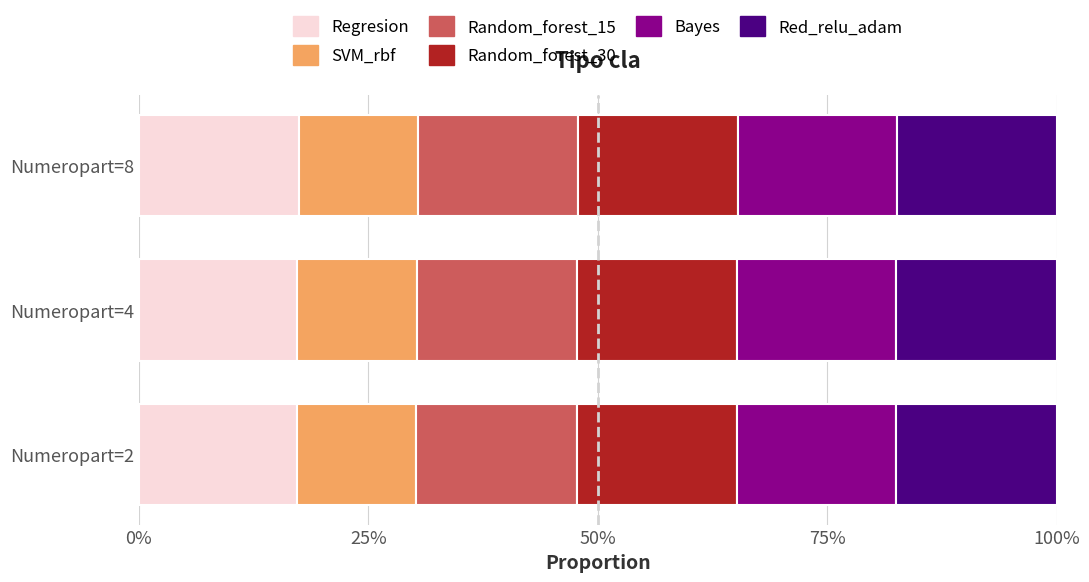

Which series has the largest range (max minus min)?

Regresion